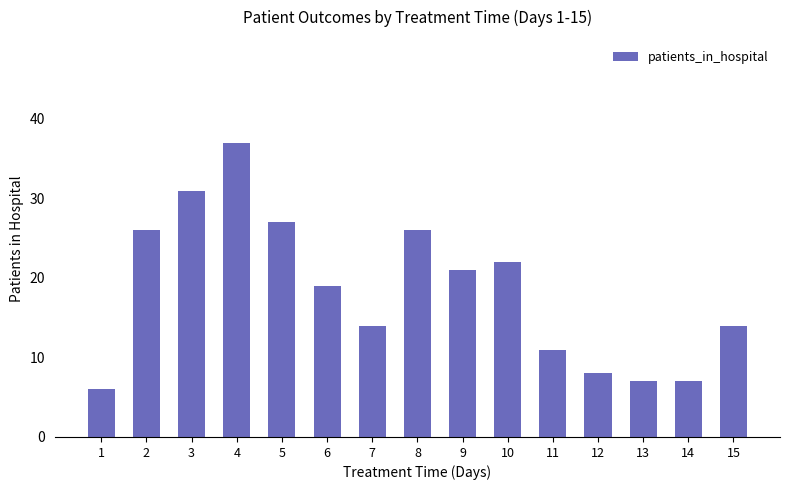

Read the value at 5.

27